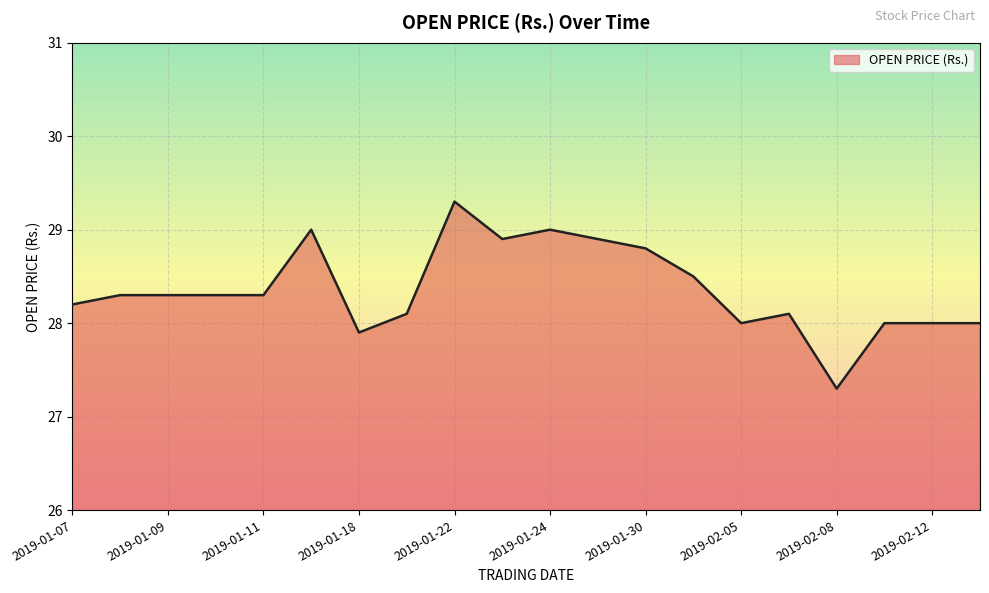

Does the chart display data point markers on the line(s)?

No